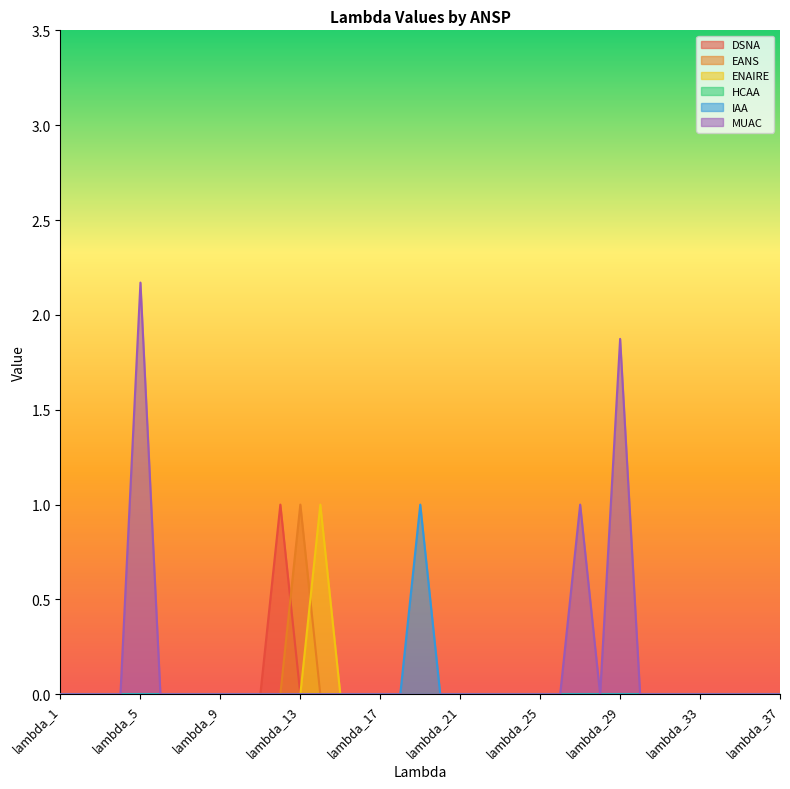

What is the sum of all DSNA values?

1.0